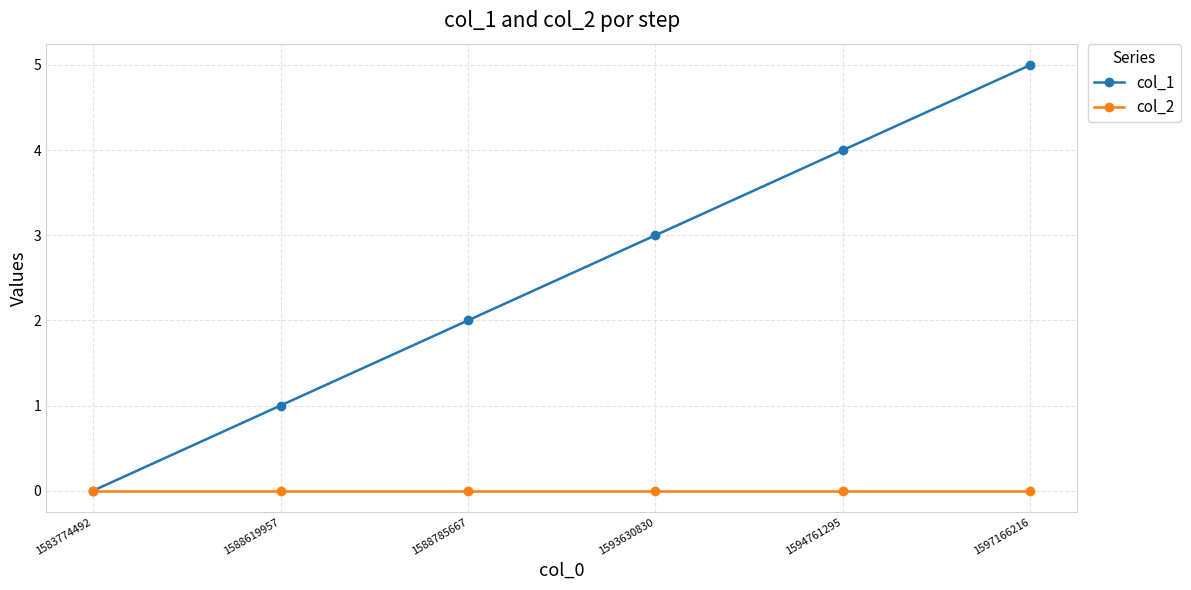

Reading left to right, list all the values displayed in this chart.

col_1: 0	1	2	3	4	5
col_2: 0	0	0	0	0	0